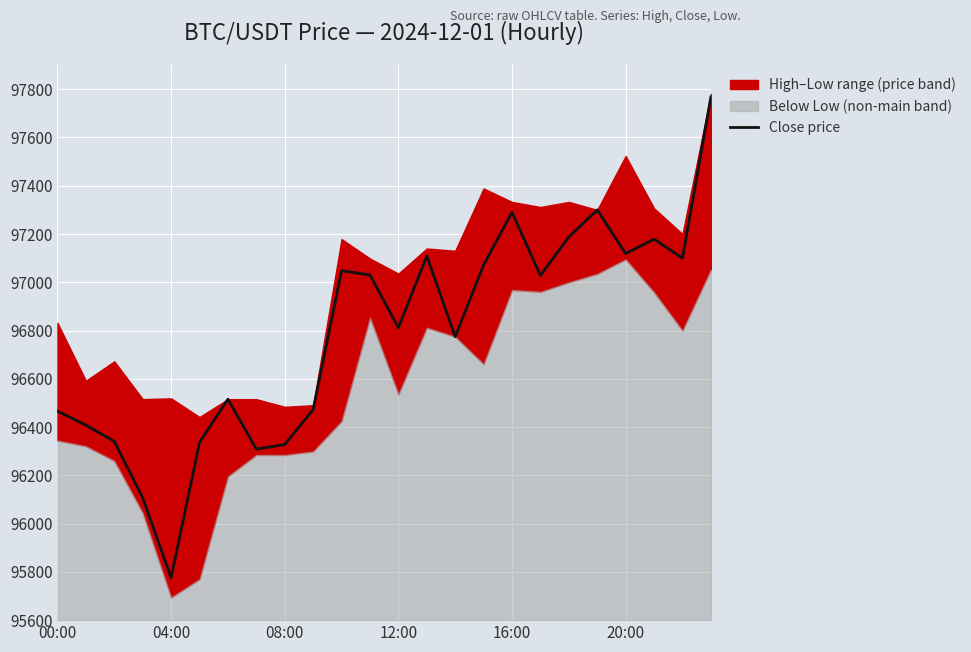

What is the highest value of the Close price series?

97767.6